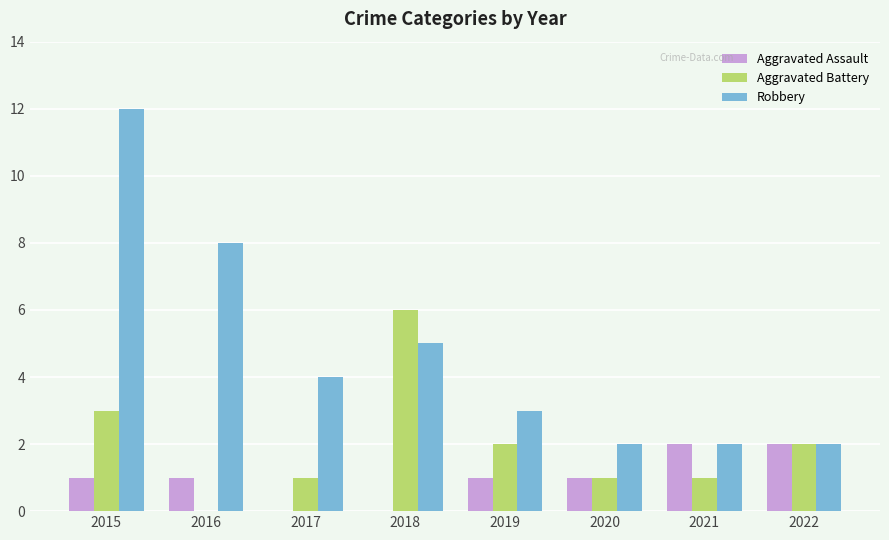

What are all the series names shown in the legend?

Aggravated Assault, Aggravated Battery, Robbery